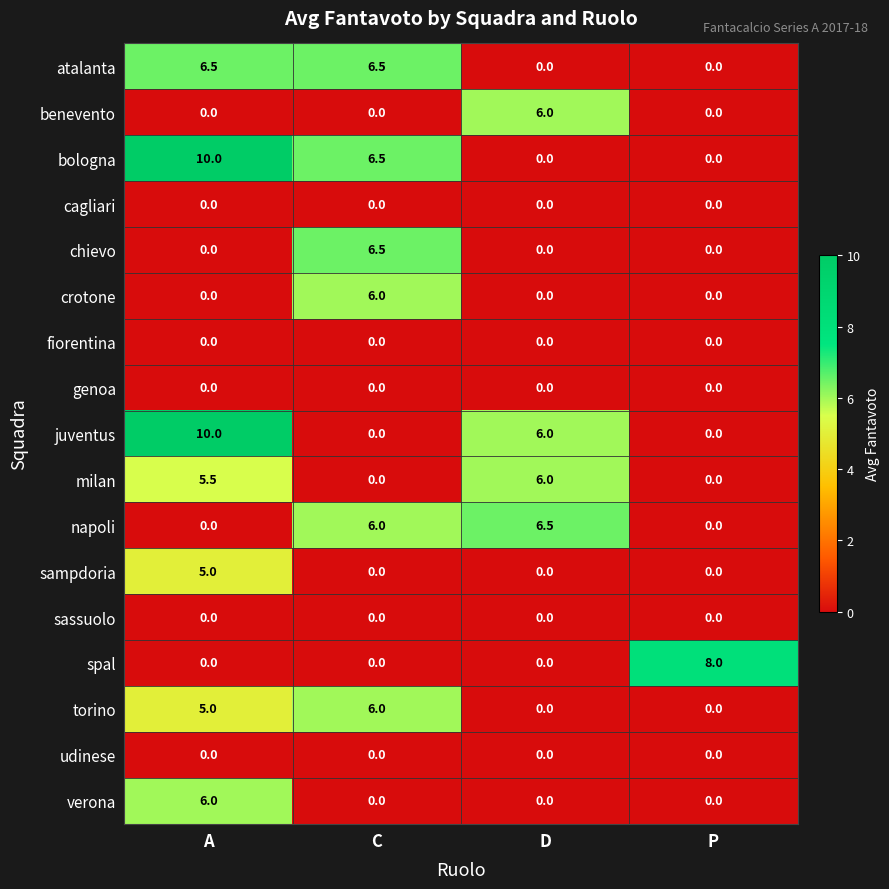

At which category does the chart reach its peak across all series?

A